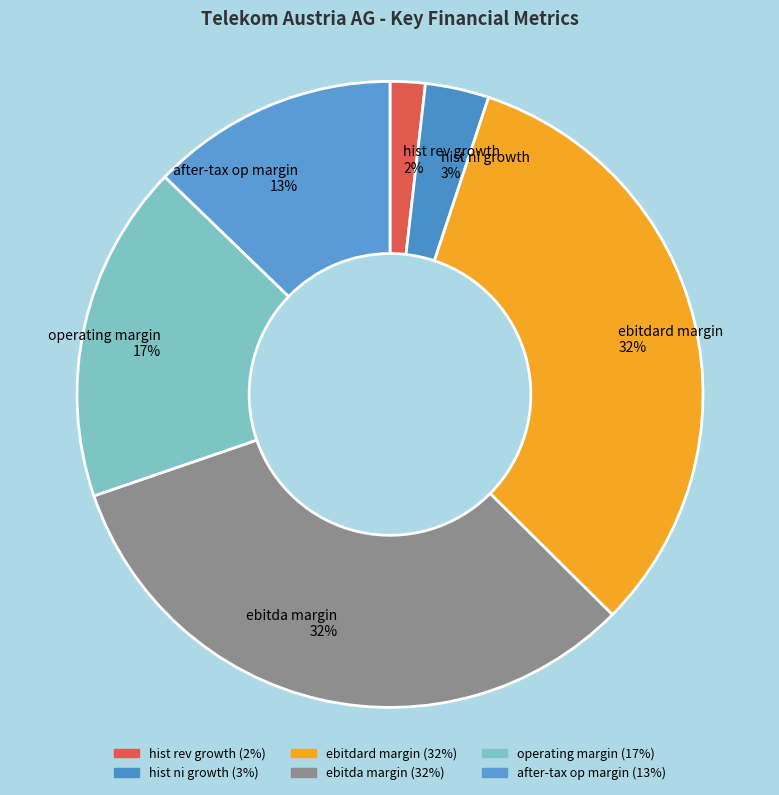

Is it true that ebitdard margin 32% is 32% of the pie?

True